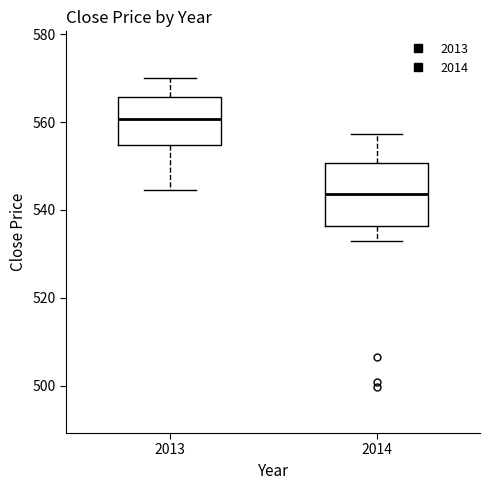

Which box has the highest median line?

2013